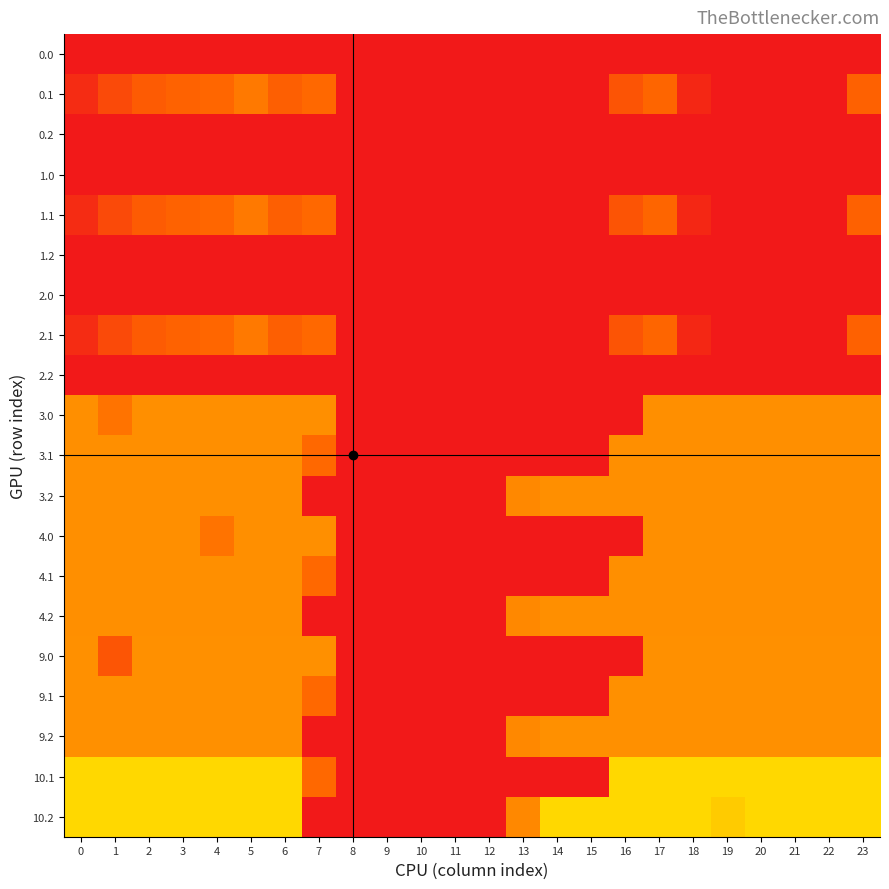

Count the number of categories in the chart.

24